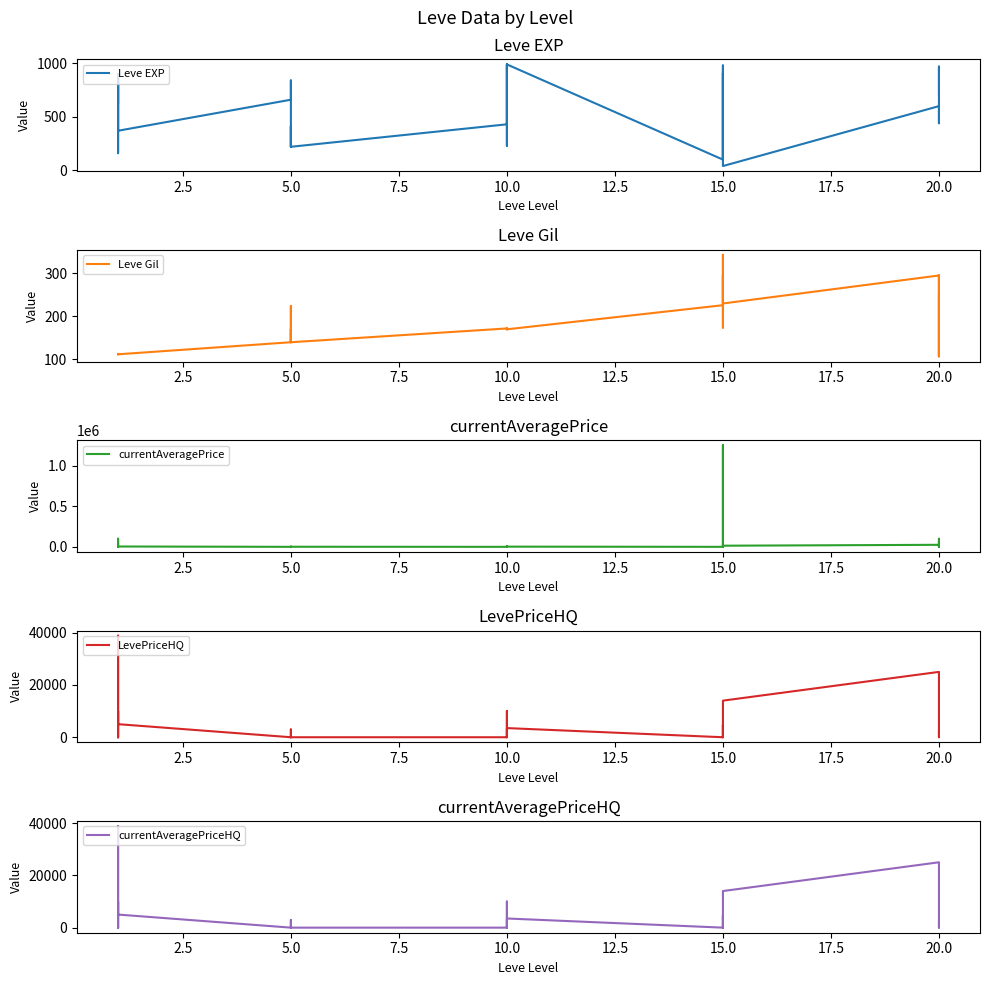

What are all the series names shown in the legend?

Leve EXP, Leve Gil, currentAveragePrice, LevePriceHQ, currentAveragePriceHQ